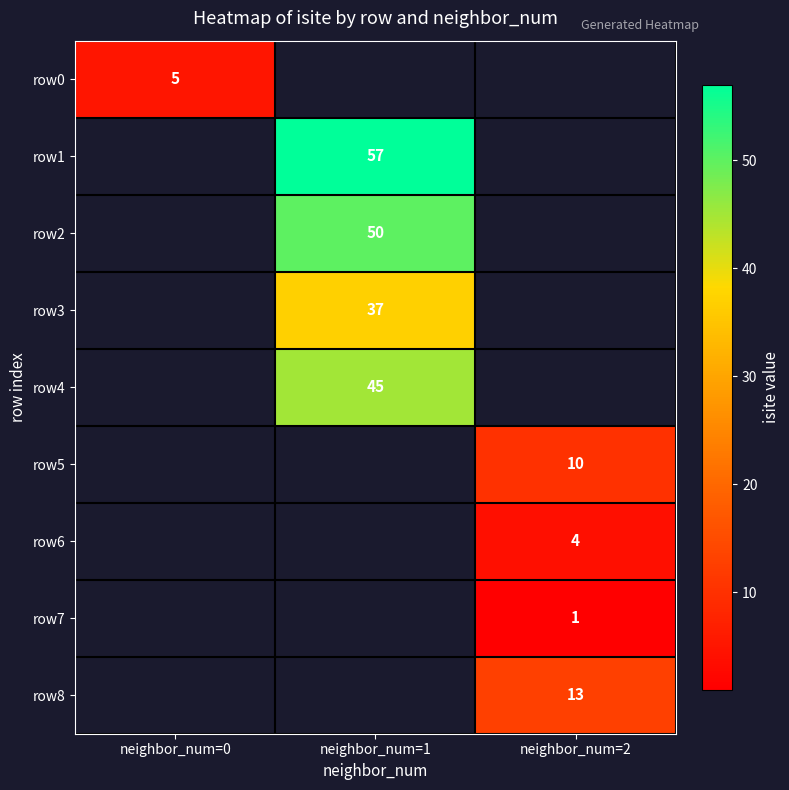

At which category does the chart reach its minimum across all series?

neighbor_num=2